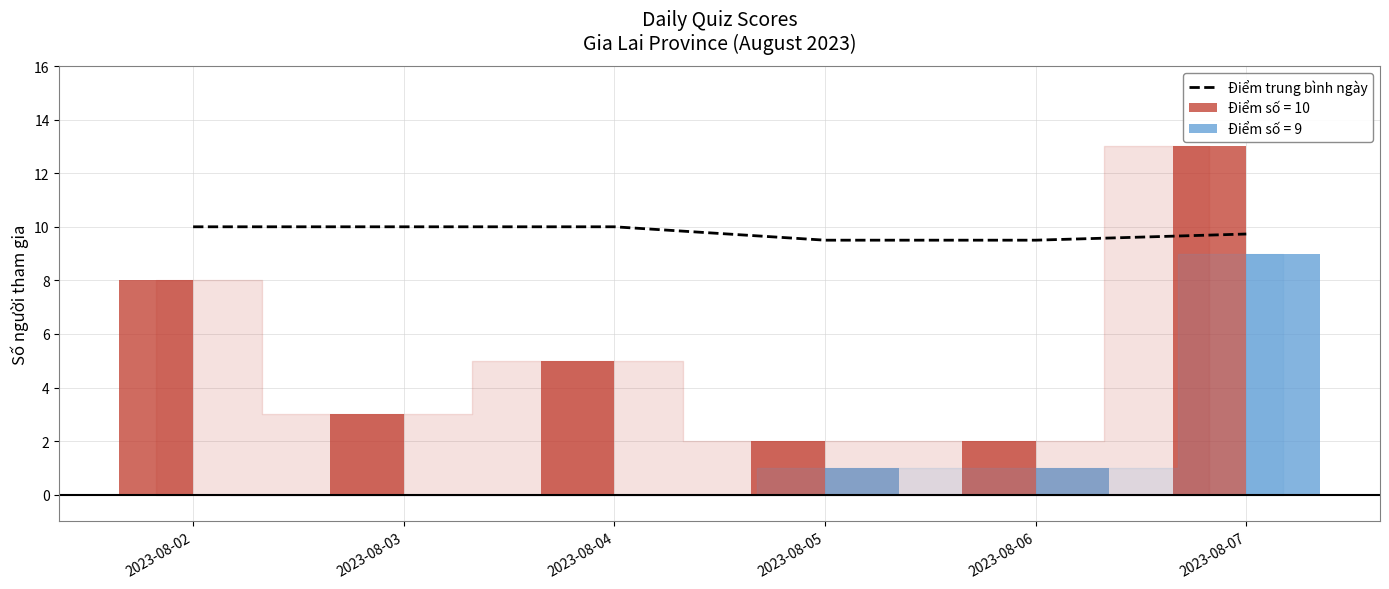

Reading left to right, what are all the values shown in this chart?

2023-08-02=10.0	2023-08-03=10.0	2023-08-04=10.0	2023-08-05=9.5	2023-08-06=9.5	2023-08-07=9.7